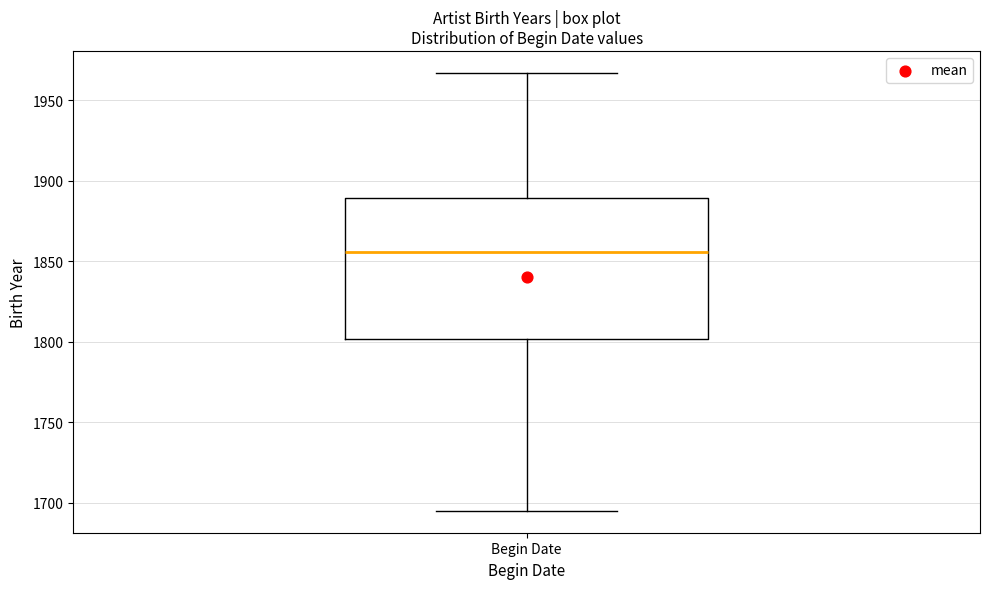

Read this box plot against the y-axis: the position of the median line, the range covered by the box, and the ends of both whiskers. The values are not printed on the chart, so give them approximately, as read against the axis.

median 1855, box 1800 to 1890, whiskers 1695 to 1965